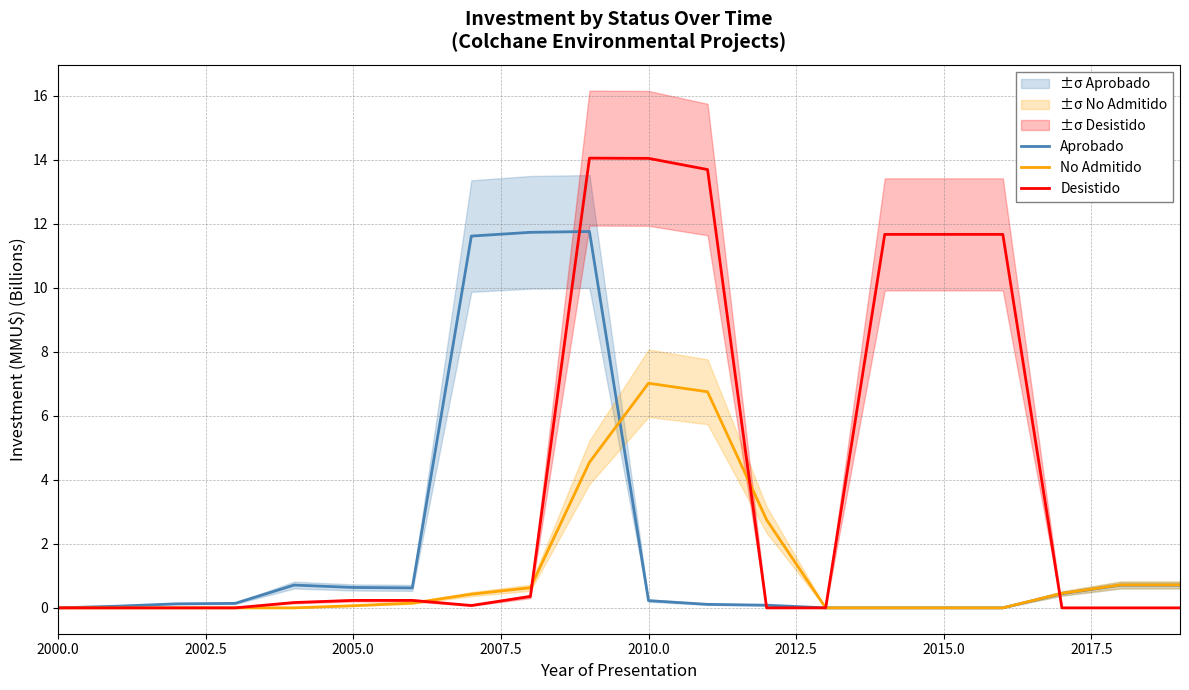

What is the difference between the second highest and second lowest values in the Aprobado series?

11.7